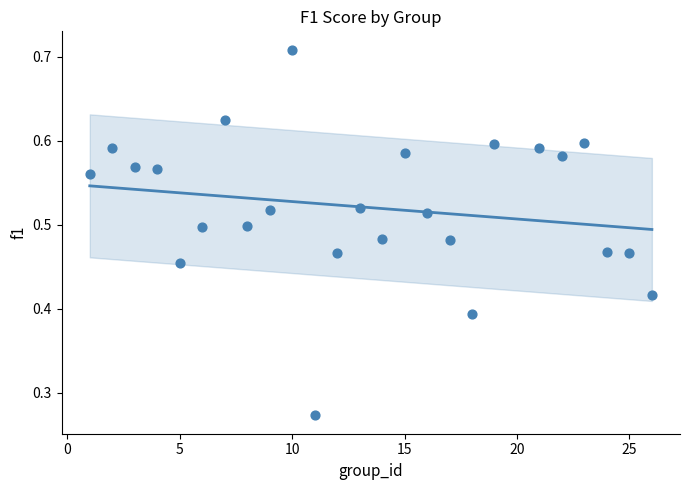

What is the range of X values (max minus min)?

25.0